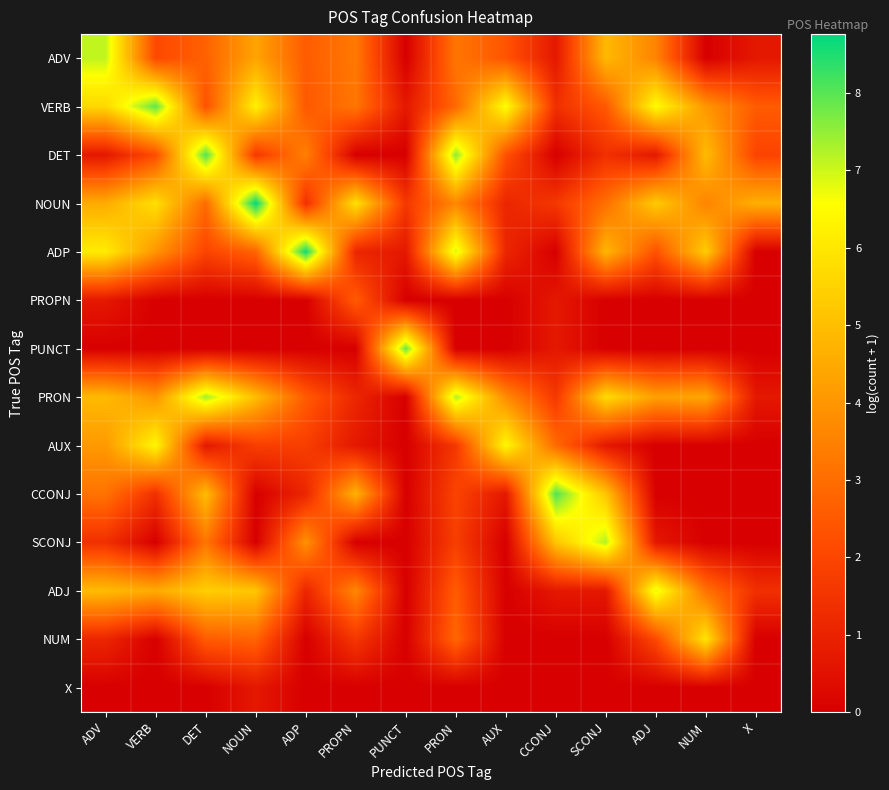

Rank the series by their maximum value, from lowest to highest.

X, PROPN, NUM, AUX, ADJ, ADV, SCONJ, PRON, PUNCT, VERB, DET, CCONJ, ADP, NOUN